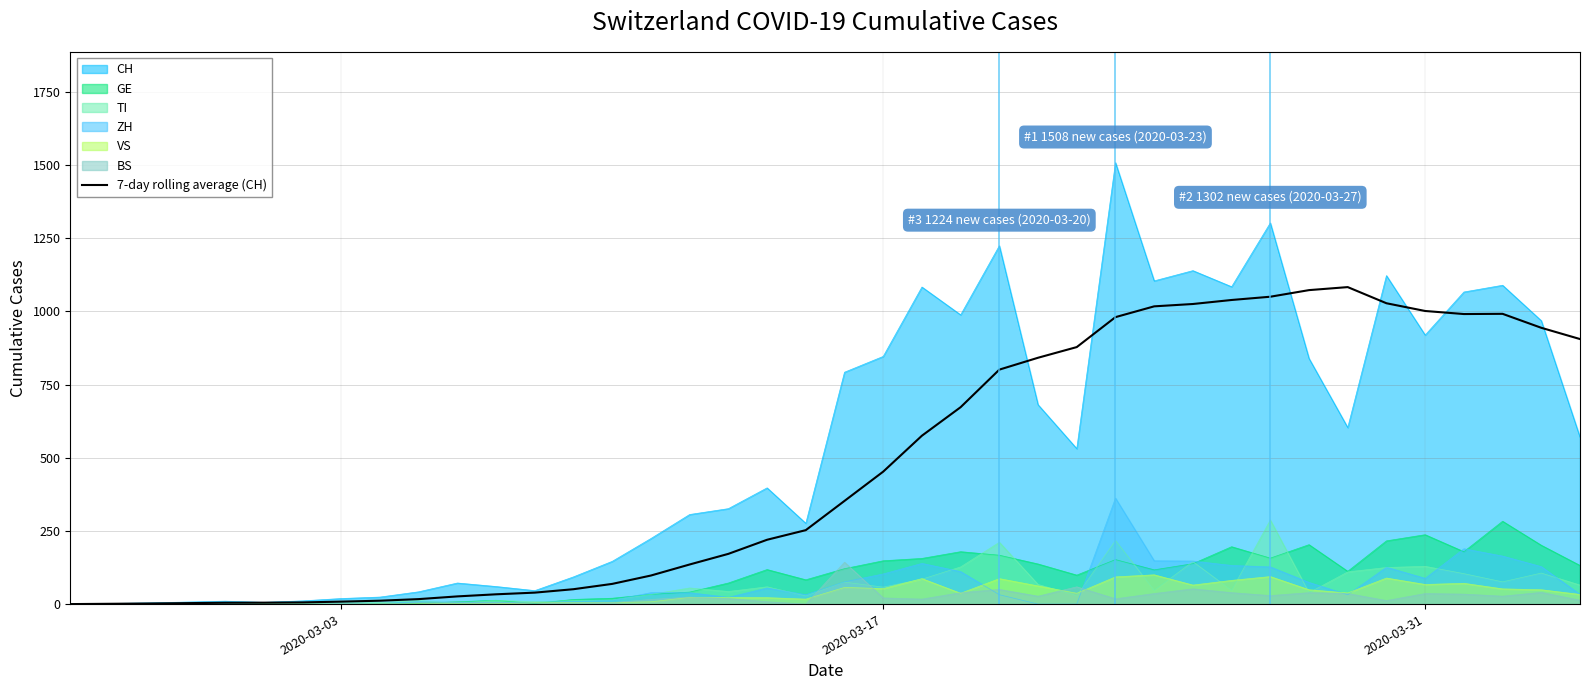

How many interior local valleys (lower than both neighbors) does the data have?

1